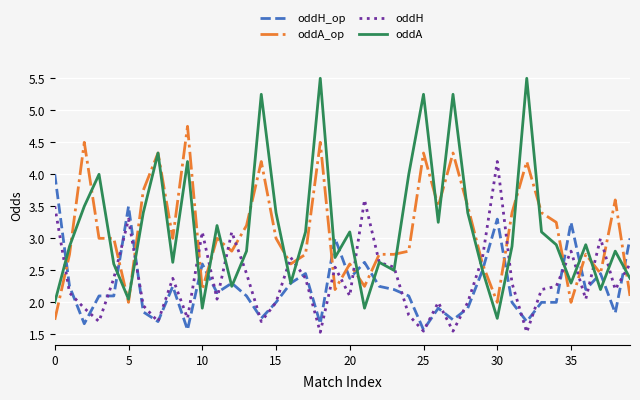

Which series has the largest total across all categories?

oddA